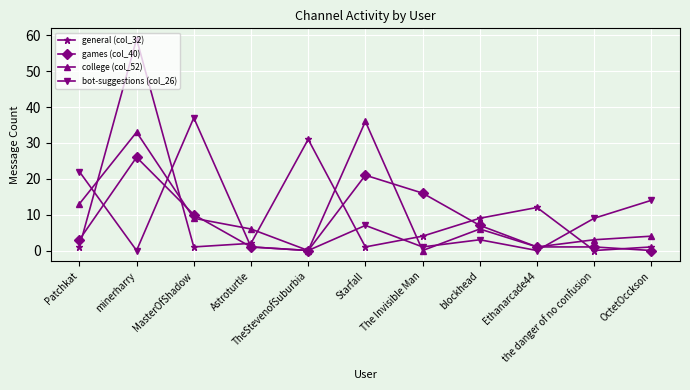

What is the value of the bot-suggestions (col_26) point at the 6th from the left?

7